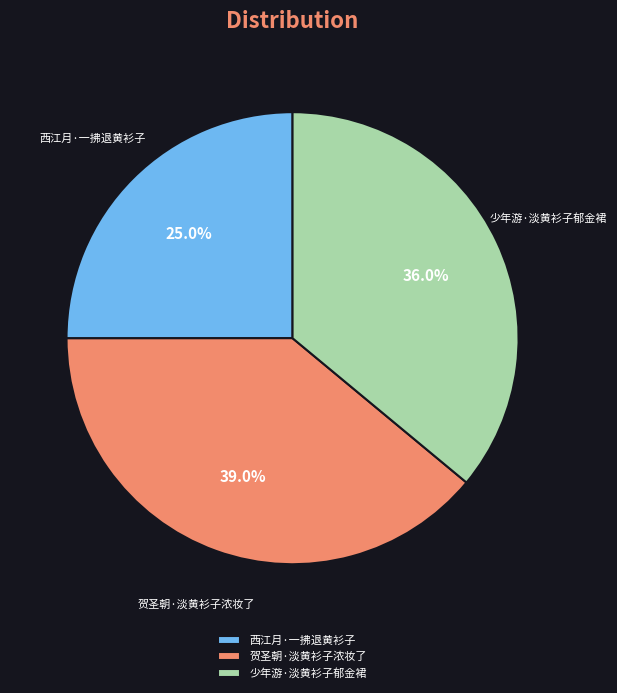

Which category has the smallest portion of the pie?

西江月·一拂退黄衫子